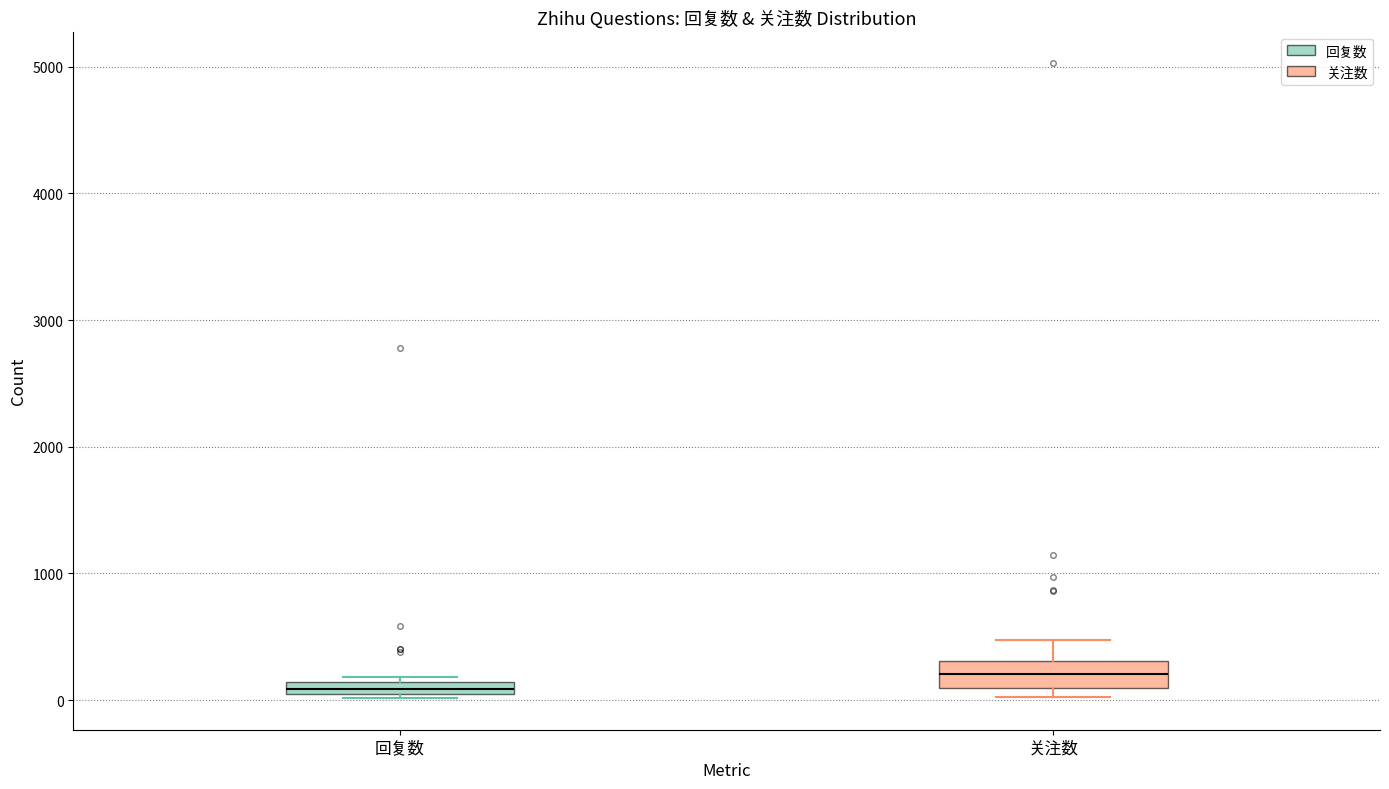

Comparing the boxes themselves (not the whiskers), which one is the tallest?

关注数